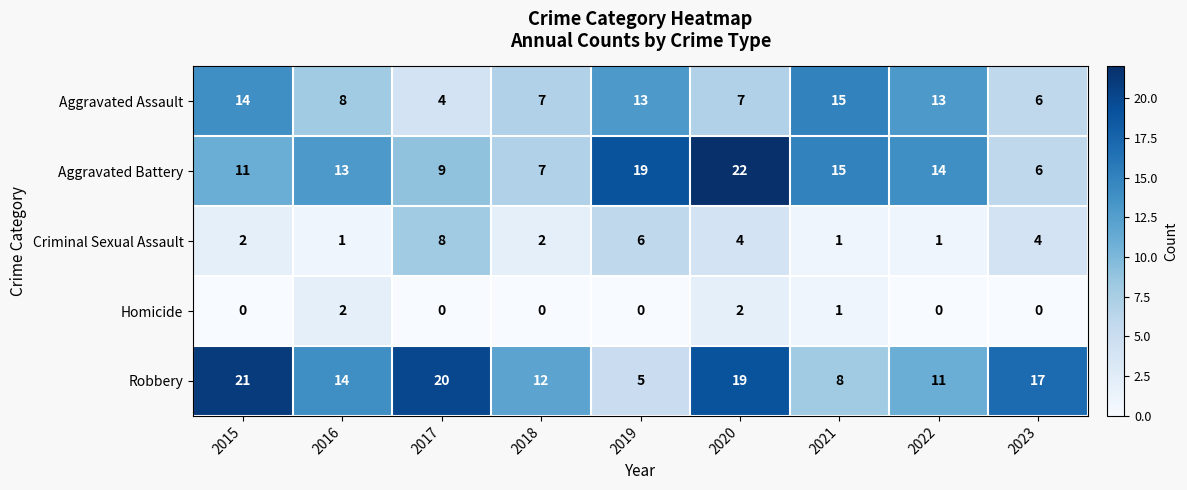

At how many categories does at least one series exceed 8?

9